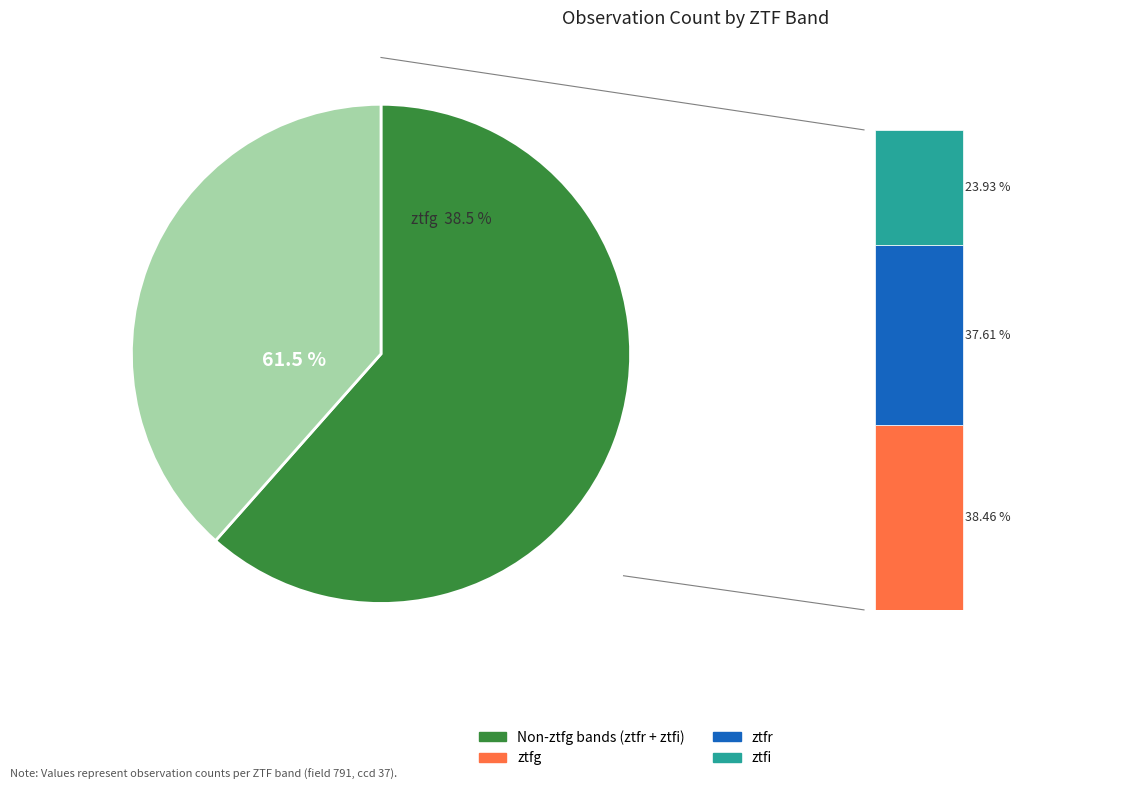

Do ztfg and ztfi together represent more than half of the pie?

Yes